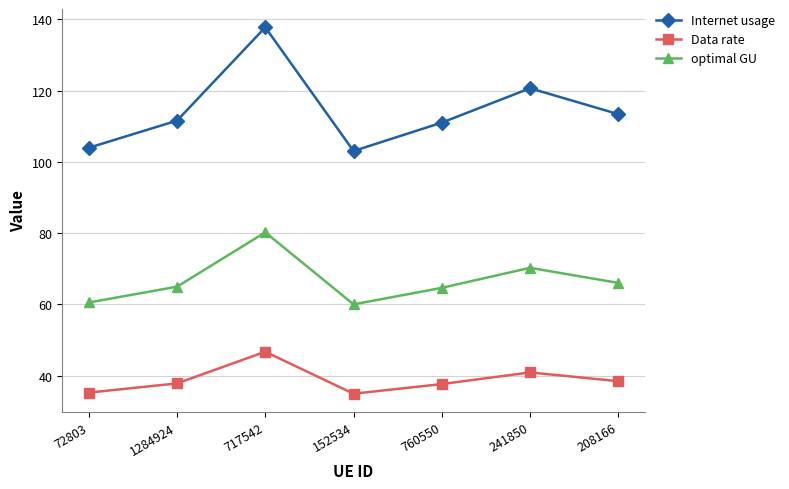

Which category has the lowest value in the Internet usage series?

152534